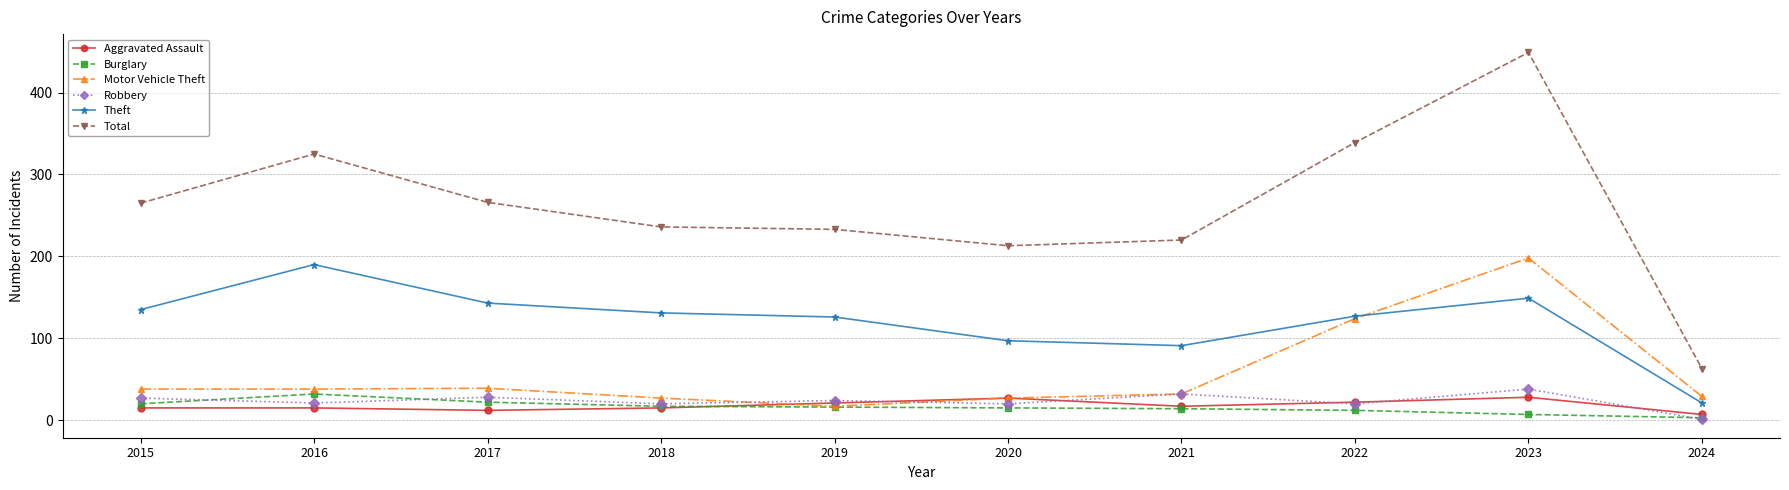

The value of Robbery at 2020 is 20. True or false?

True